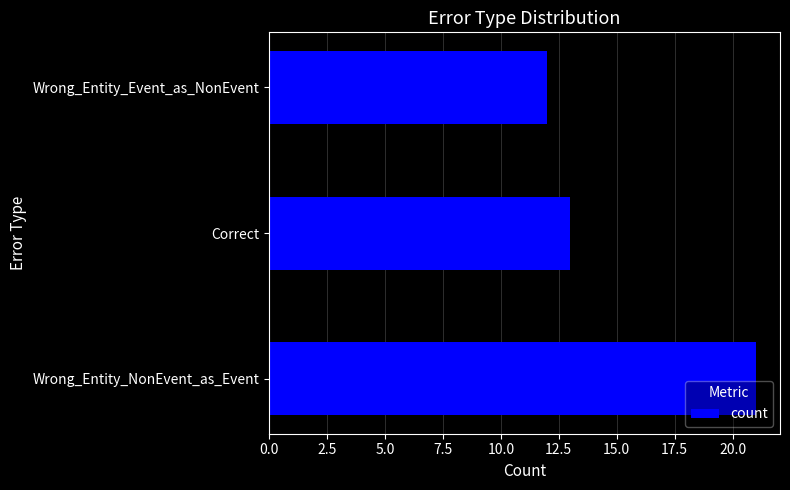

What is the smallest value displayed?

12